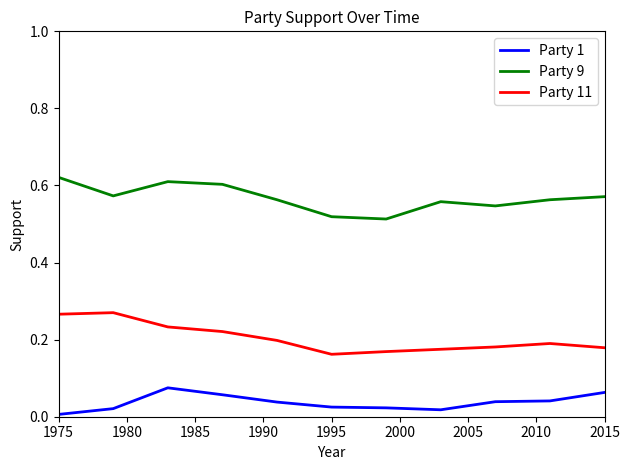

List the series in order of their overall mean, highest first.

Party 9, Party 11, Party 1